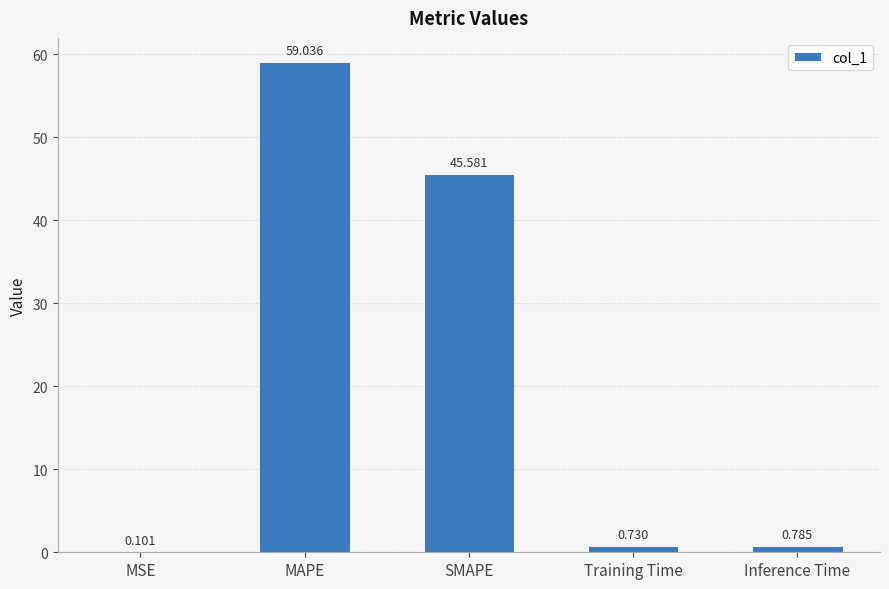

Which label corresponds to the largest value in the chart?

MAPE